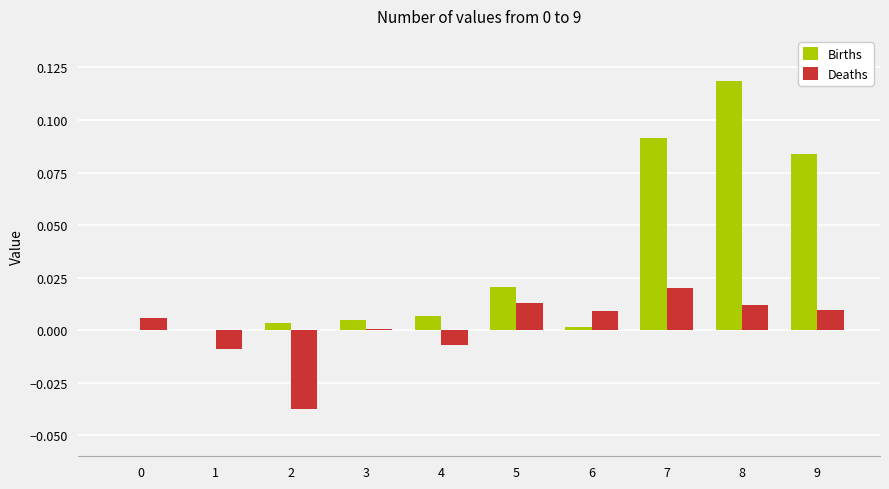

How many categories are shown in the chart?

10